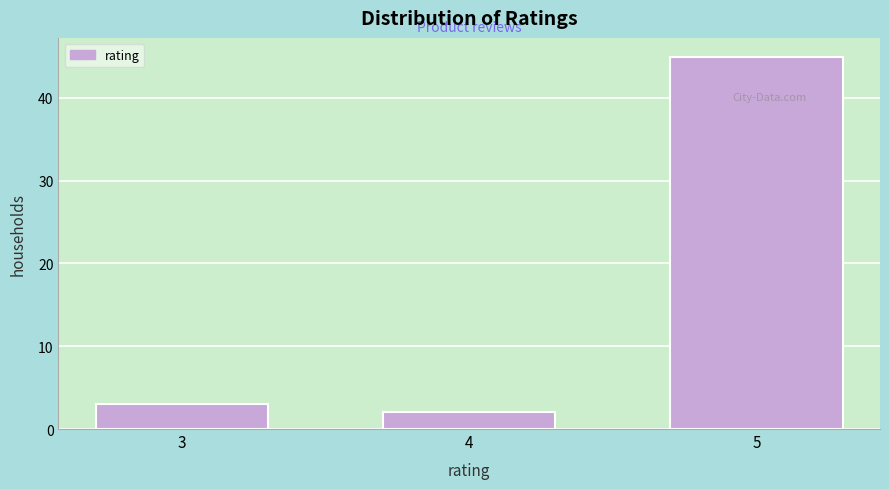

Reading left to right, extract all data points from this chart.

3=3	4=2	5=45